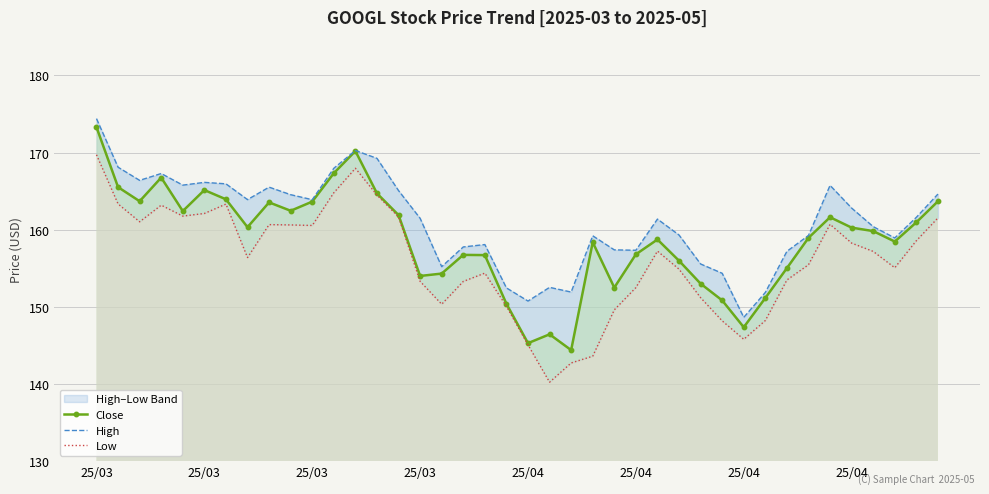

How many data points in Low are above 157?

20